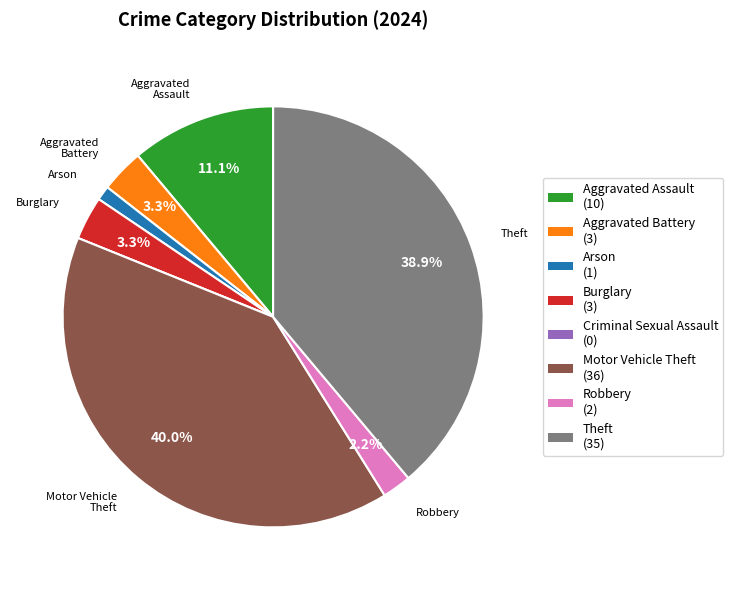

Is there any slice that represents more than half of the pie?

No